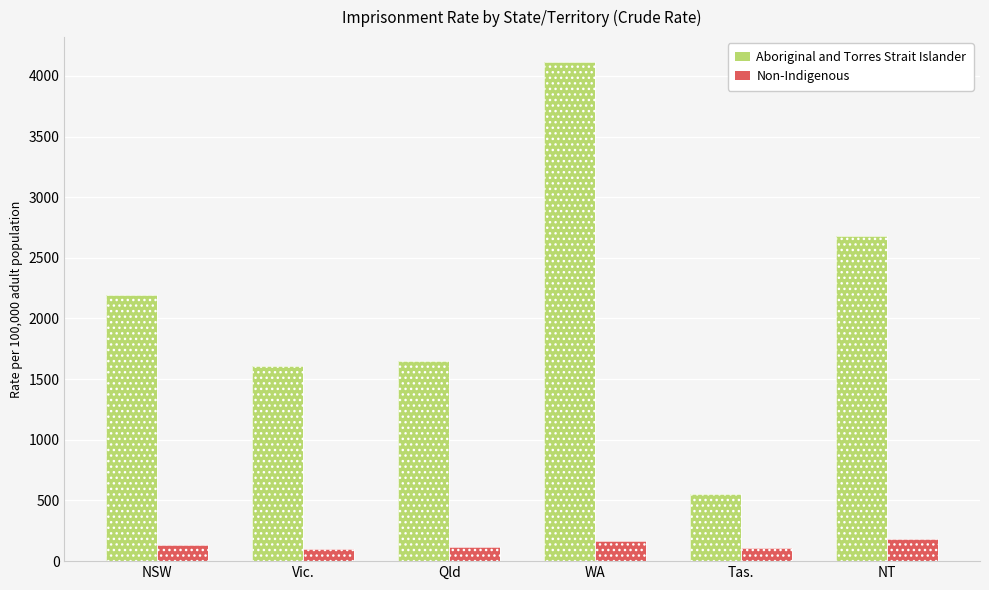

How many data points in Non-Indigenous are less than 132?

3